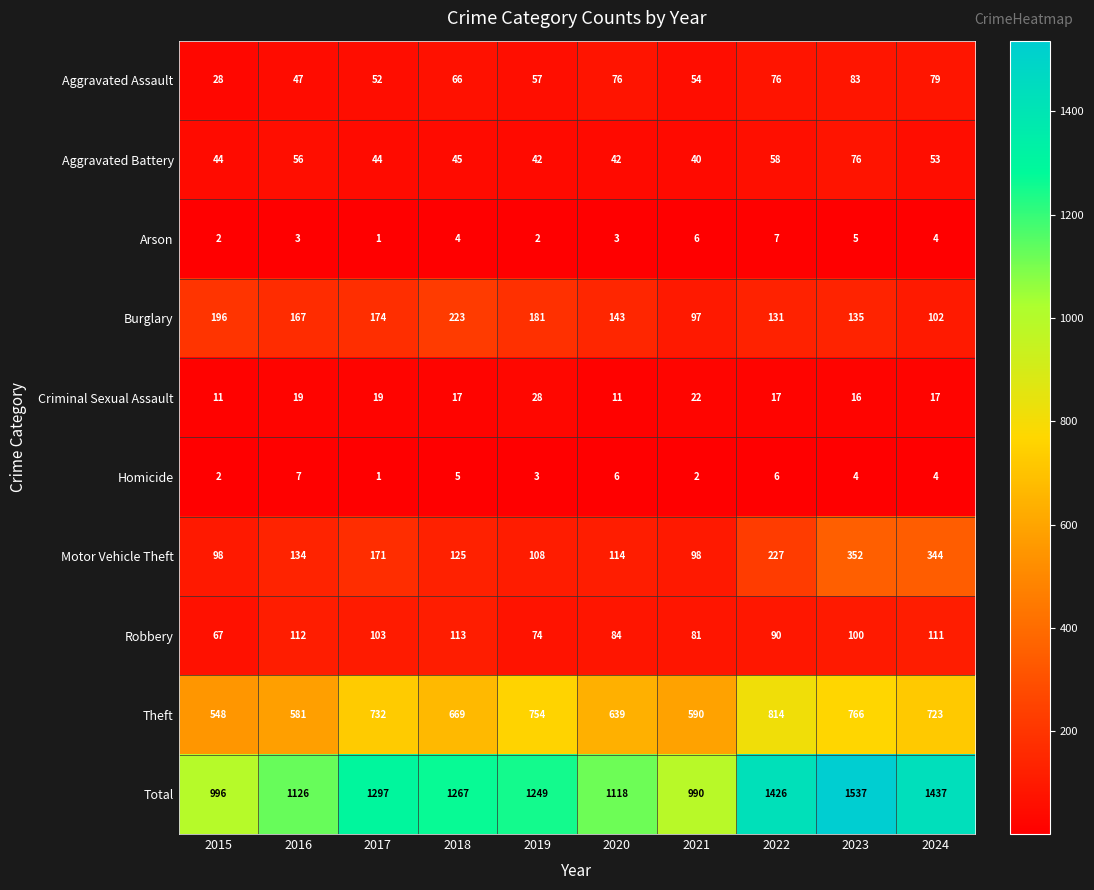

How many values in the Homicide series are below 4?

4